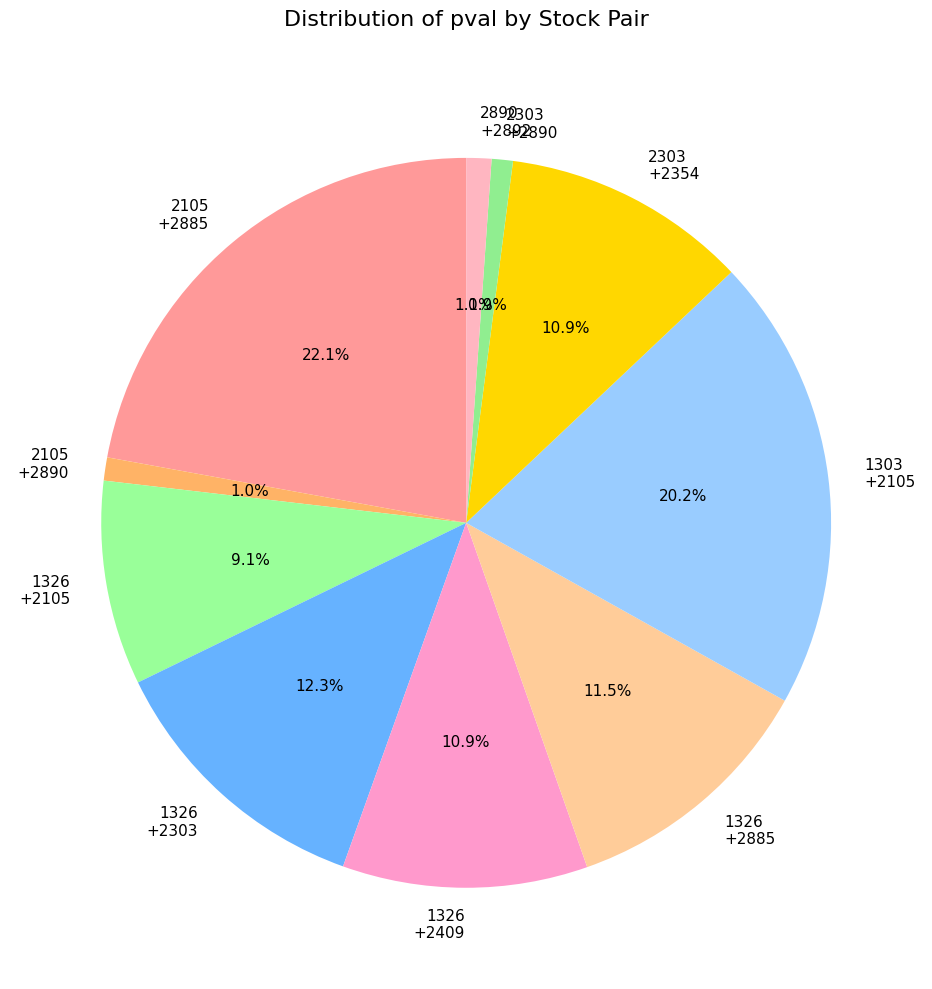

Is there any slice that represents more than half of the pie?

No